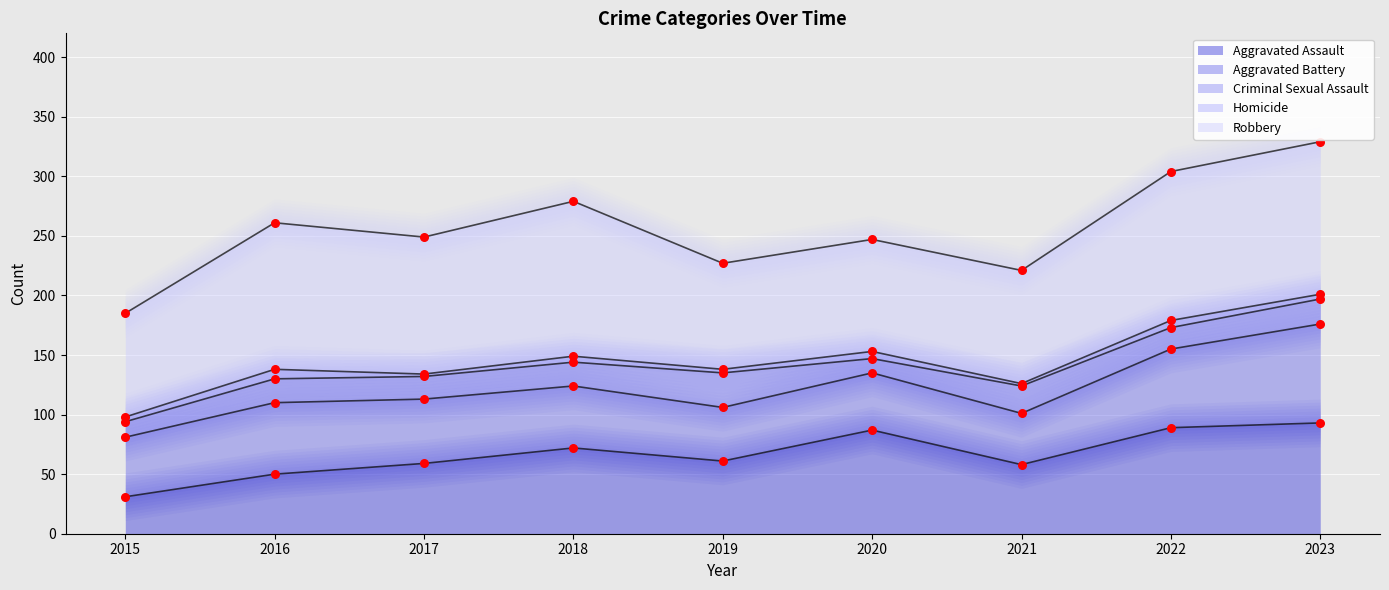

What is the total value across all series at 2015?

489